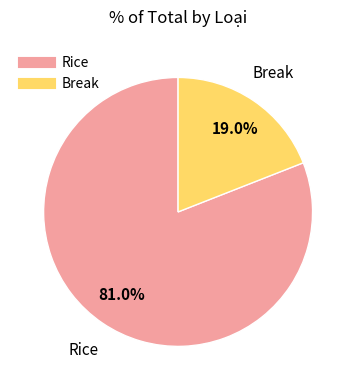

The Rice slice represents 81% of the pie. True or false?

True